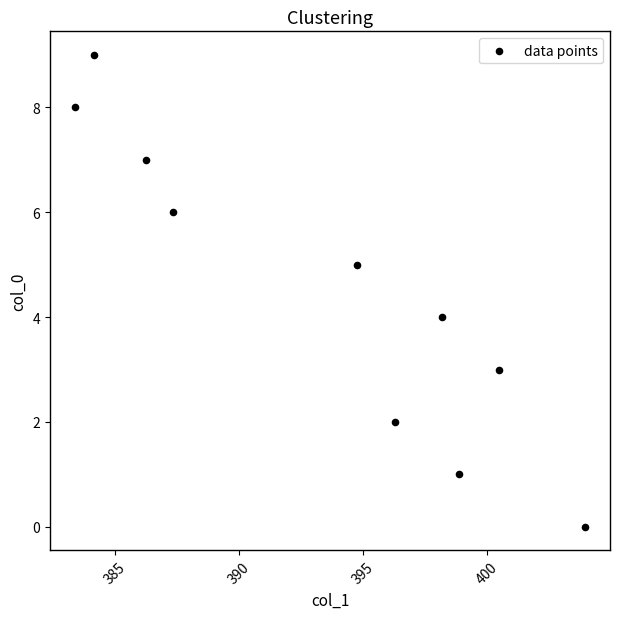

What is the range of Y values (max minus min)?

9